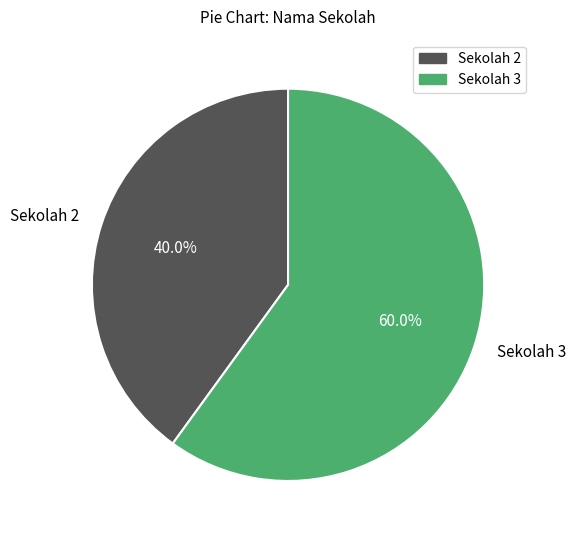

What percentage do Sekolah 3 and Sekolah 2 together represent?

100.0%